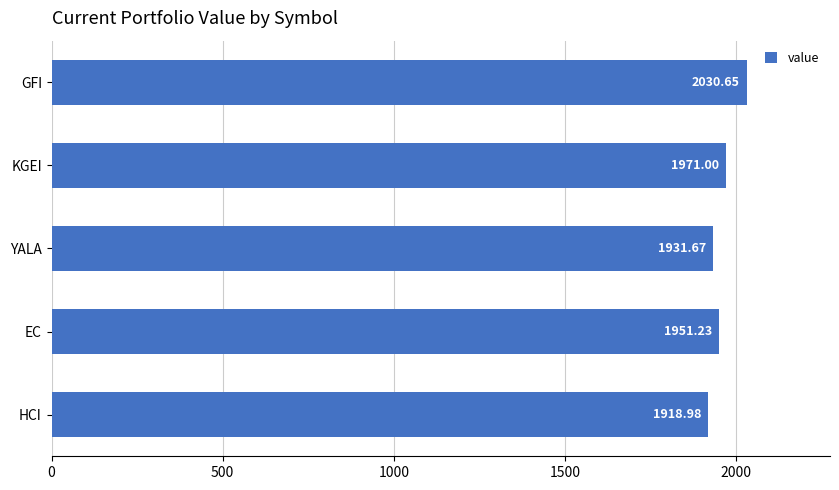

Between GFI and KGEI, which is larger?

GFI